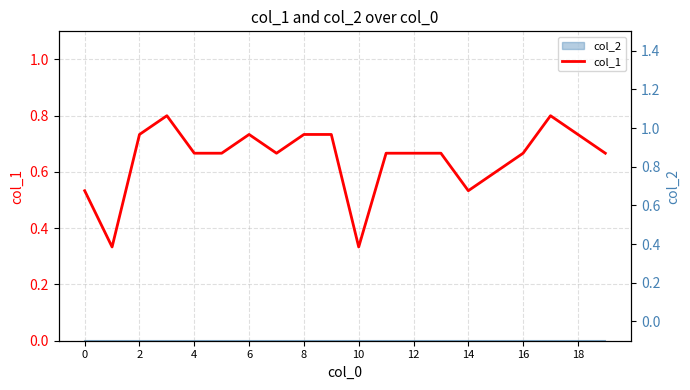

Which has a higher value, 0 or 13?

13